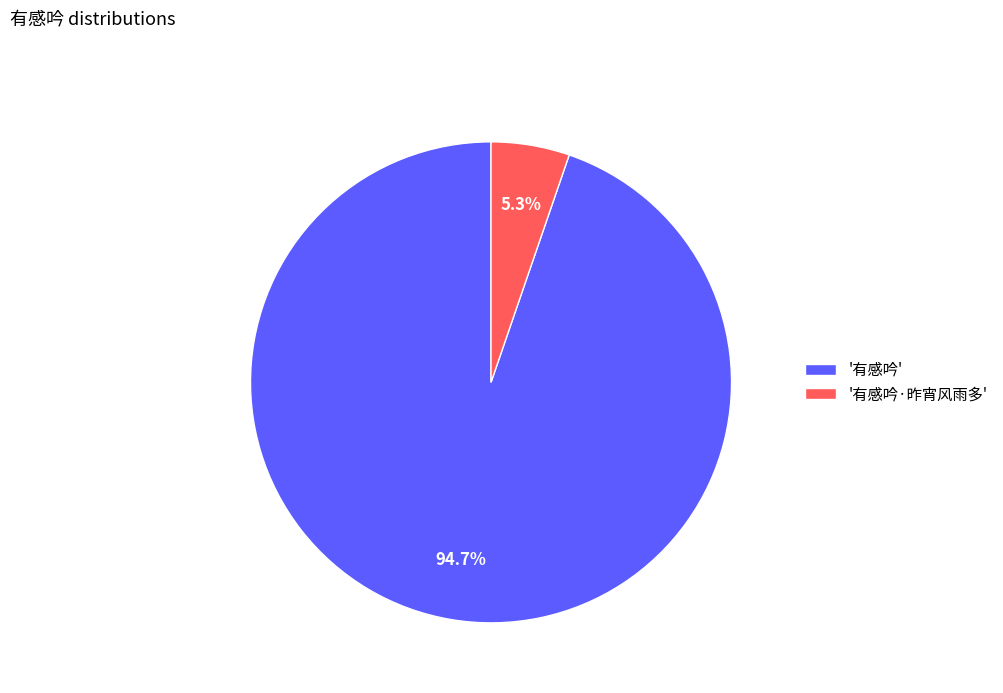

Which category has the smallest portion of the pie?

'有感吟·昨宵风雨多'